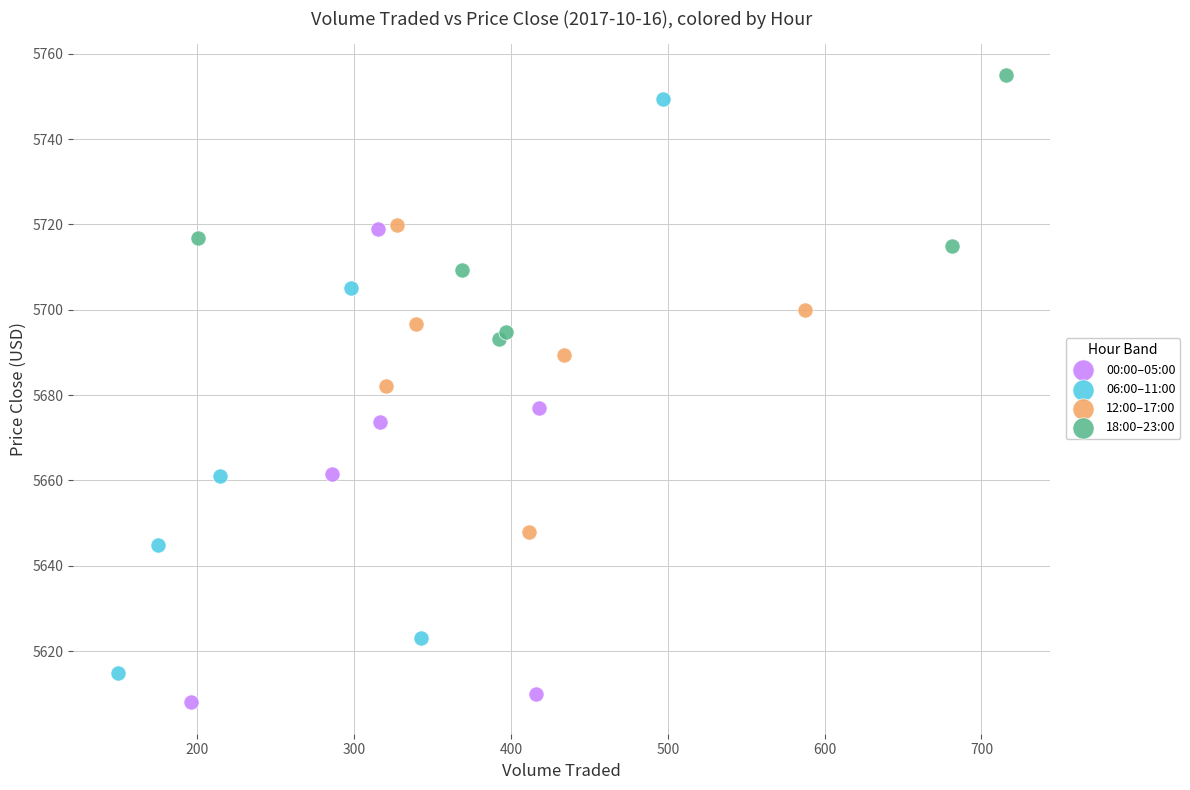

Which series reaches the minimum Y coordinate?

00:00–05:00